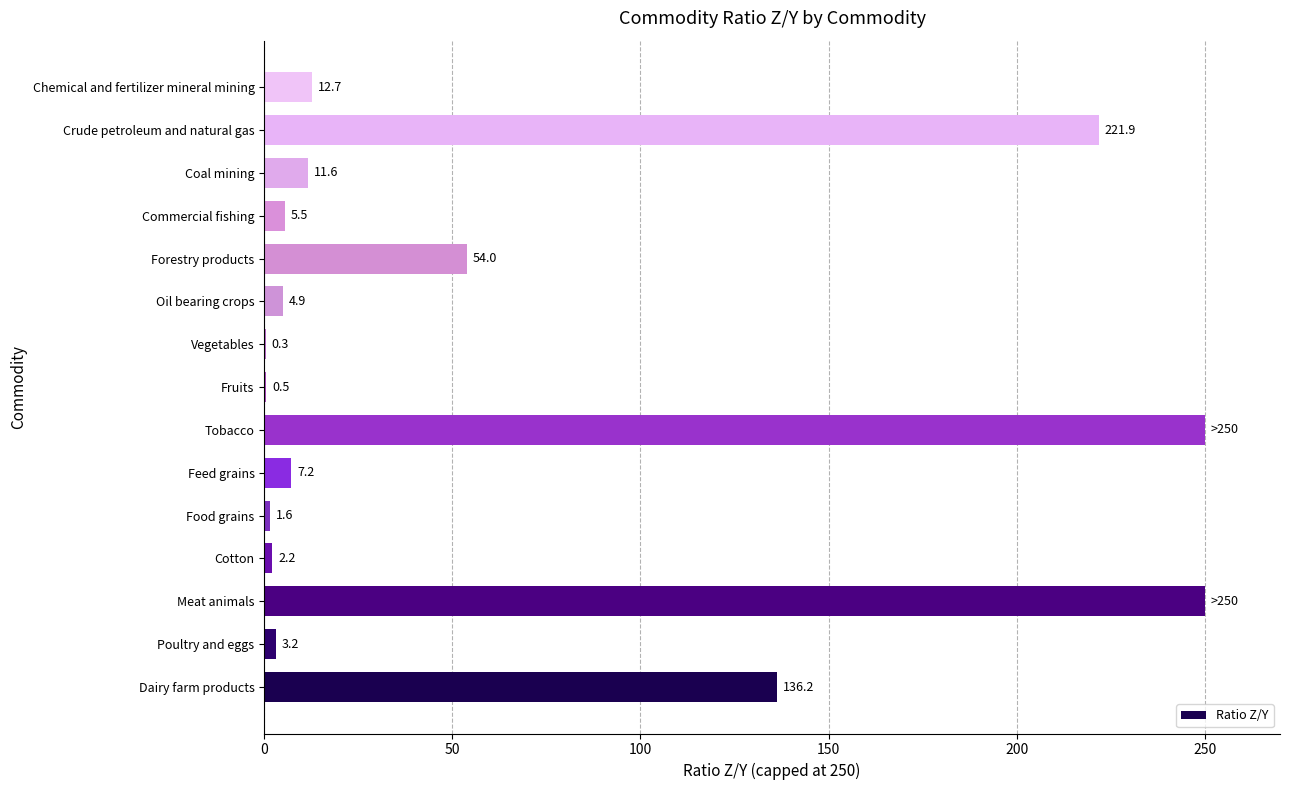

What is the maximum value shown in the chart?

250.0